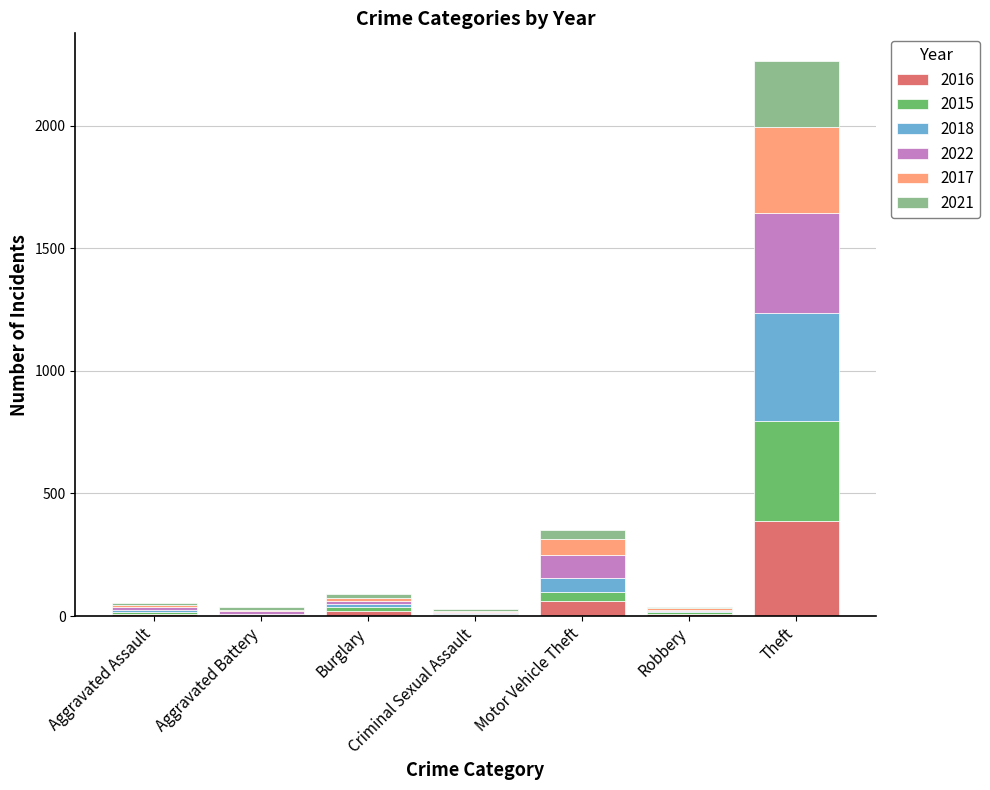

At which category is the sum across all series the highest?

Theft